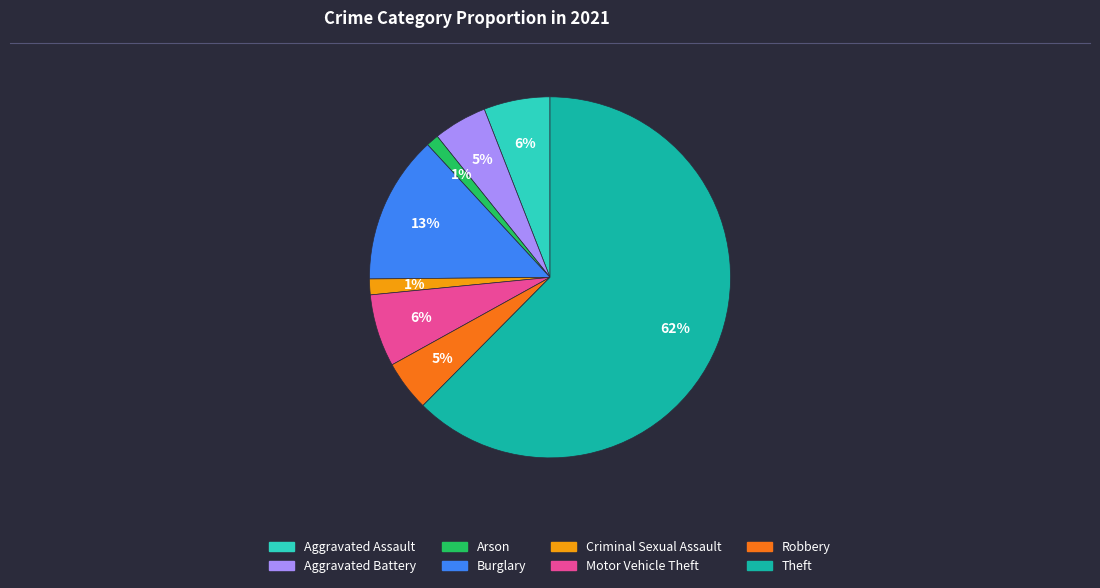

Does Aggravated Battery account for over 50% of the chart?

No